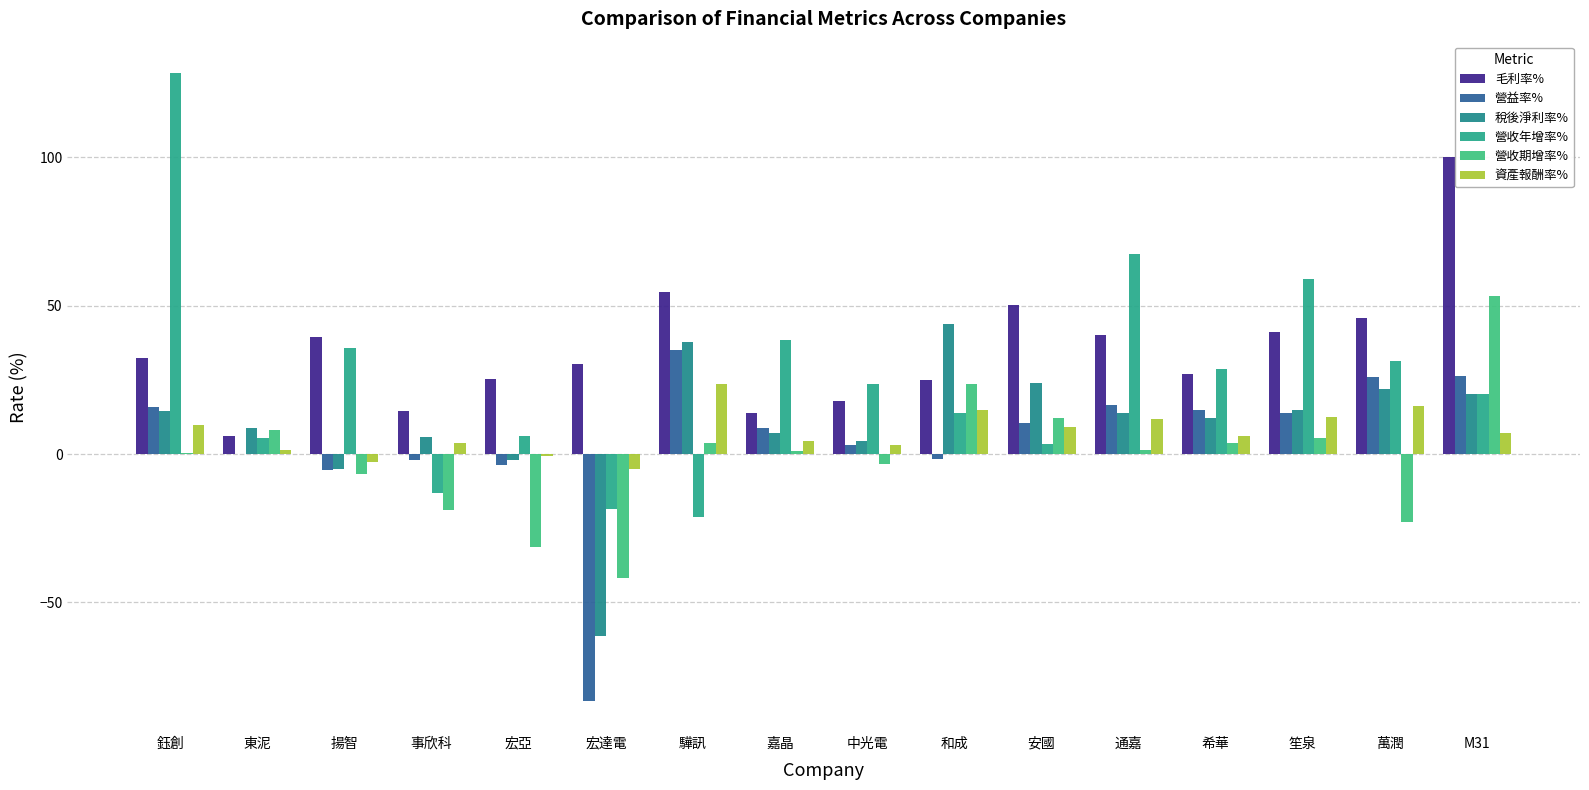

The 稅後淨利率% series shows -5.0 at 揚智. True or false?

True